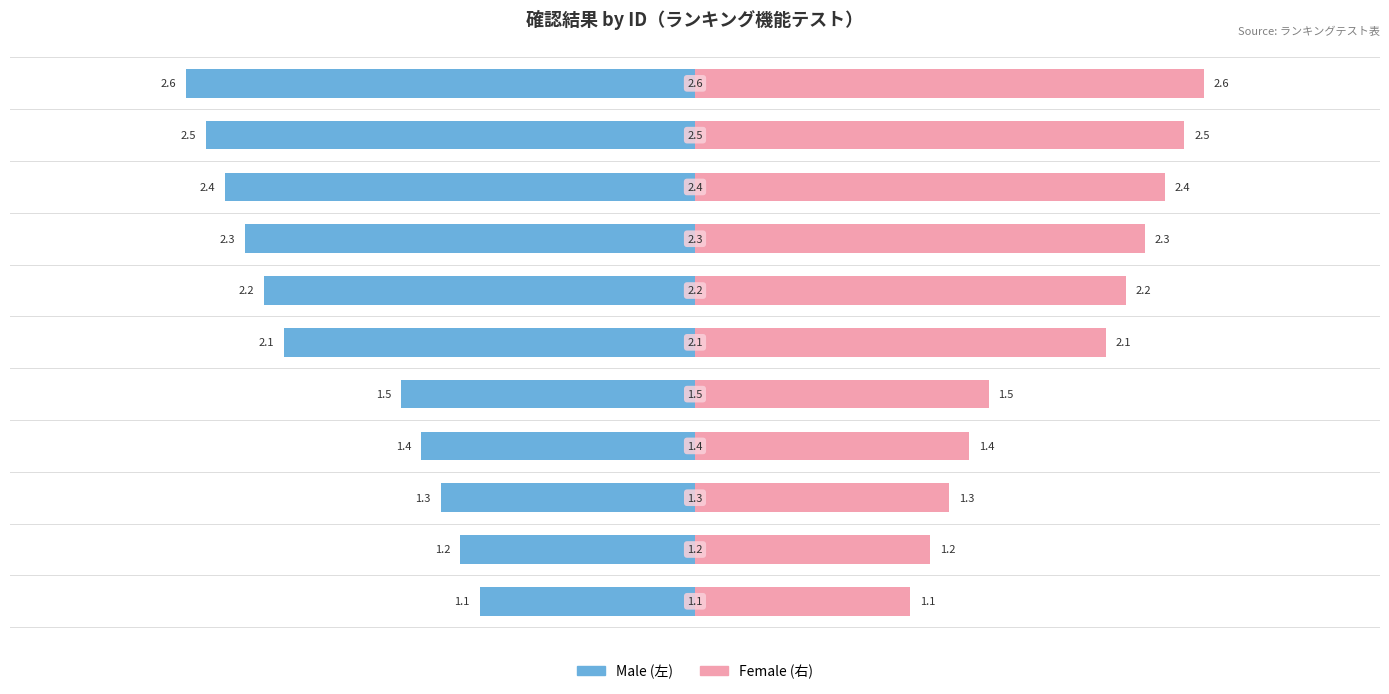

What is the difference between the maximum and minimum values in the Female series?

1.5